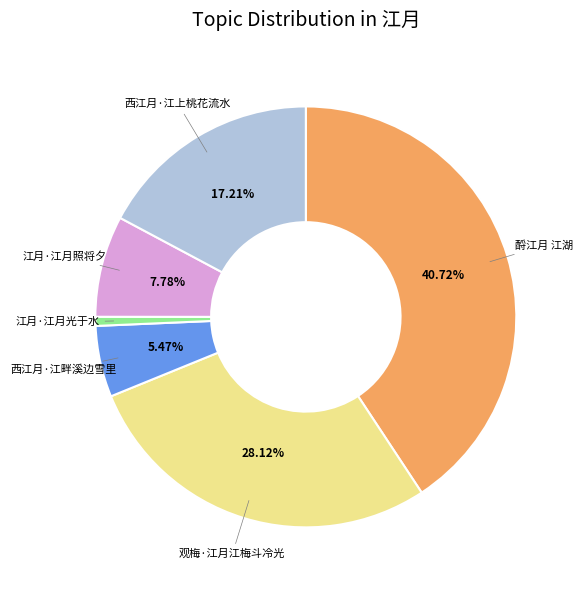

Between 西江月·江畔溪边雪里 and 江月·江月光于水, which is larger?

西江月·江畔溪边雪里